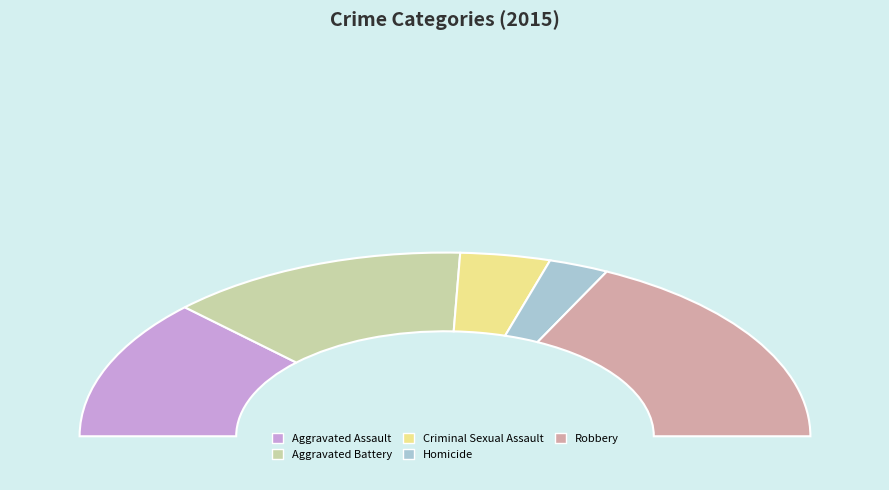

Which category has the biggest portion of the pie?

Robbery